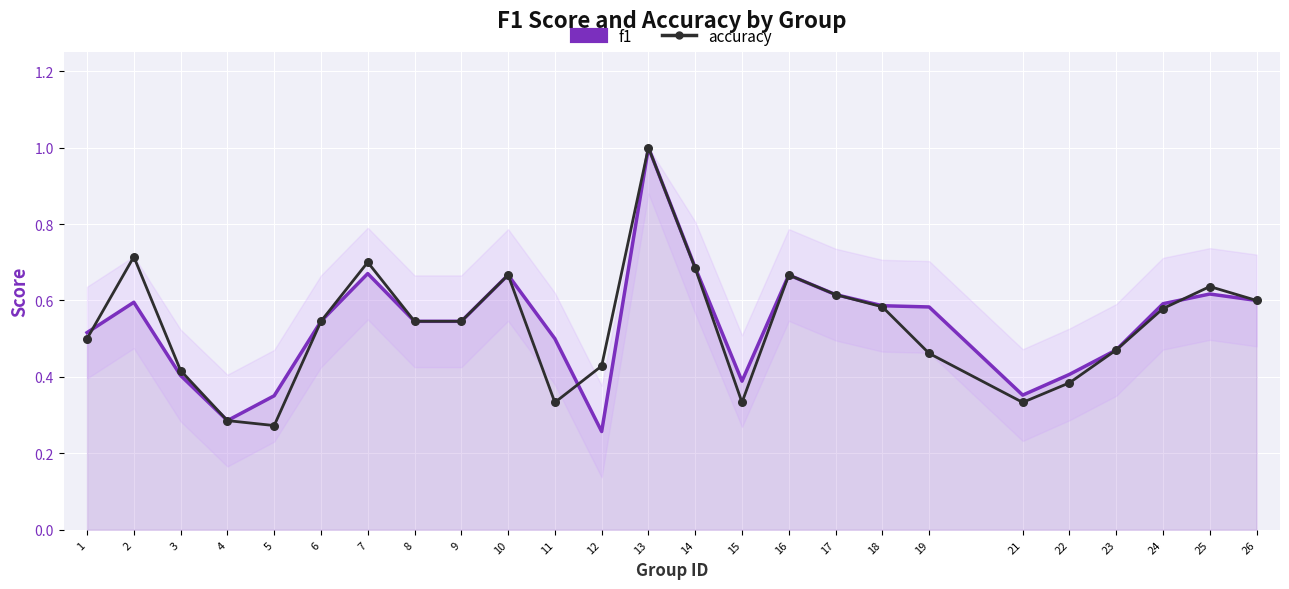

At how many categories does at least one series exceed 0?

25